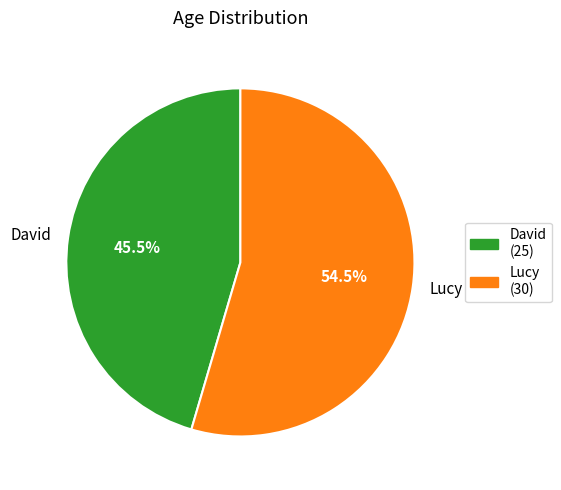

Rank the categories by value from lowest to highest.

David, Lucy